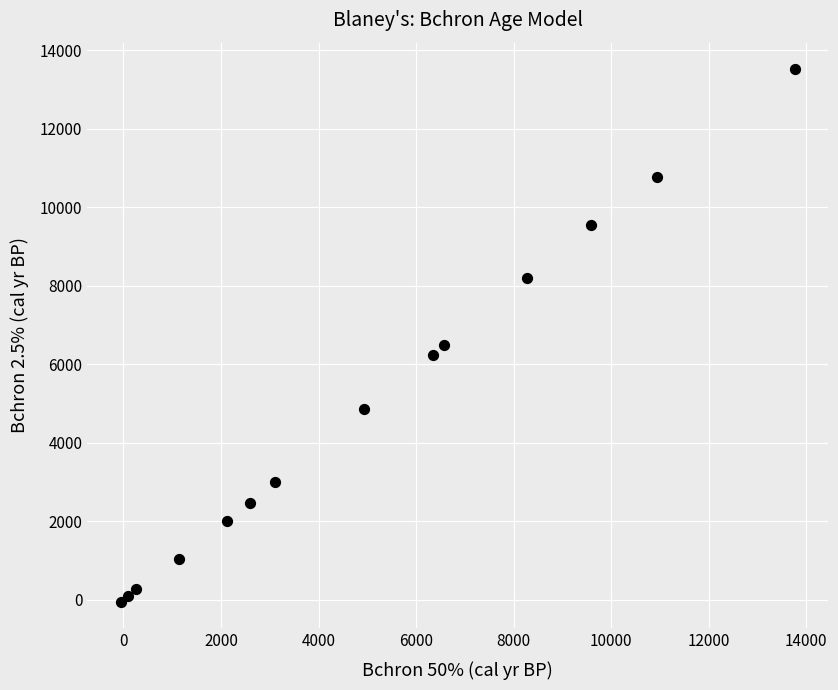

What Y value in the scatter plot is closest to 6731?

6481